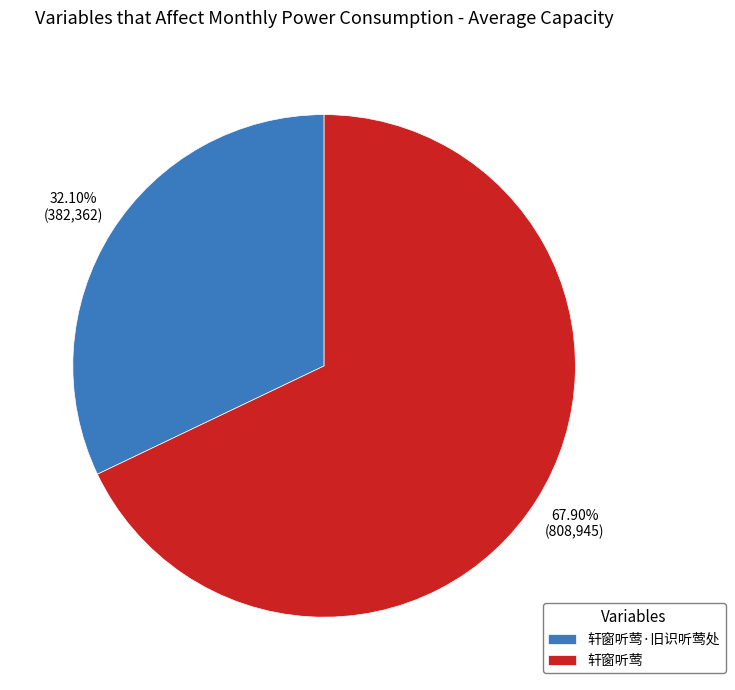

What is the largest slice in the pie chart?

轩窗听莺